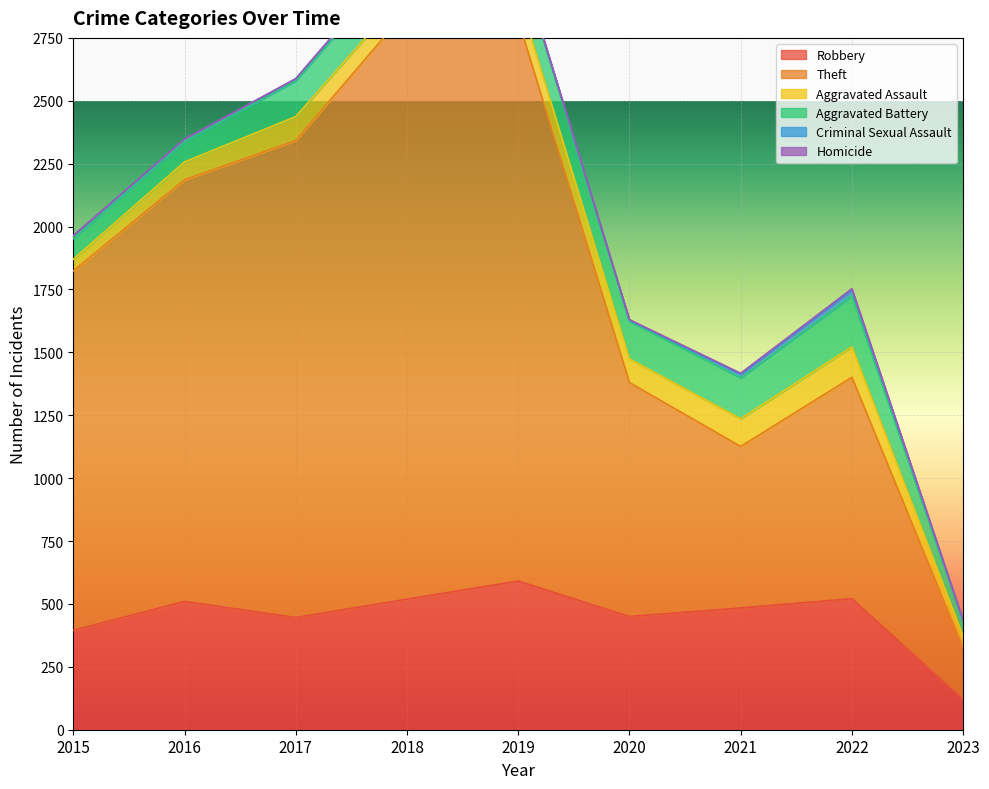

Which series changed the most between 2018 and 2022?

Theft